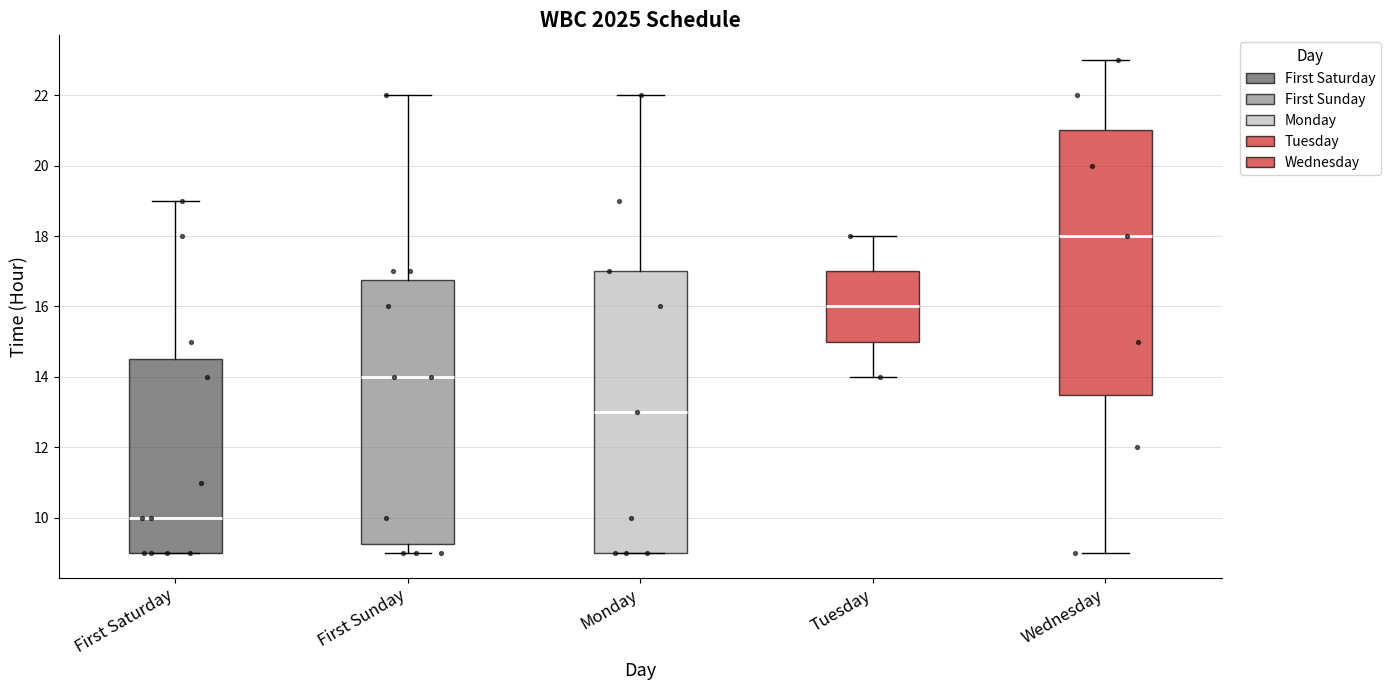

Reading left to right, read every box against the y-axis: the position of its median line, the range the box covers, and the ends of its whiskers. The values are not printed on the chart, so give them approximately, as read against the axis.

First Saturday: median 10.0, box 9.0 to 14.6, whiskers 9.0 to 19.0
First Sunday: median 14.0, box 9.2 to 16.8, whiskers 9.0 to 22.0
Monday: median 13.0, box 9.0 to 17.0, whiskers 9.0 to 22.0
Tuesday: median 16.0, box 15.0 to 17.0, whiskers 14.0 to 18.0
Wednesday: median 18.0, box 13.6 to 21.0, whiskers 9.0 to 23.0